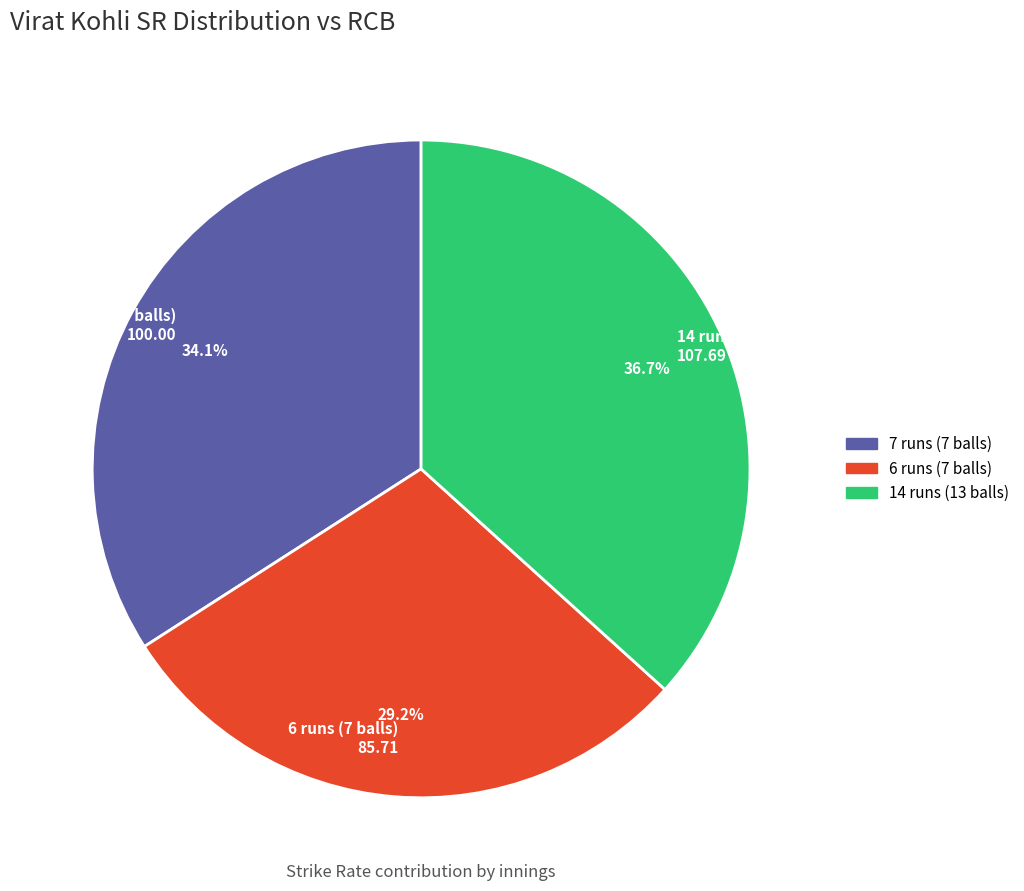

Combined, what portion of the pie is 6 runs (7 balls) and 14 runs (13 balls)?

65.9%